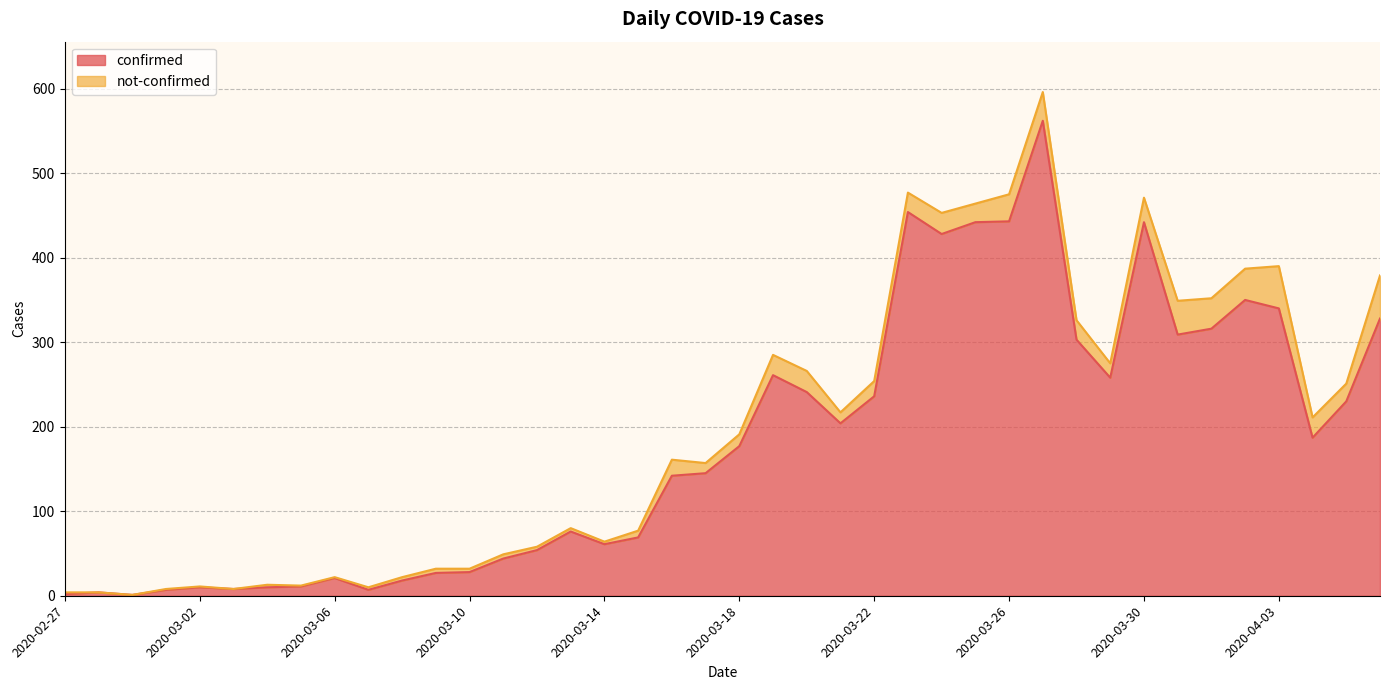

What is the difference between the values at 2020-03-04 and 2020-03-14?

51